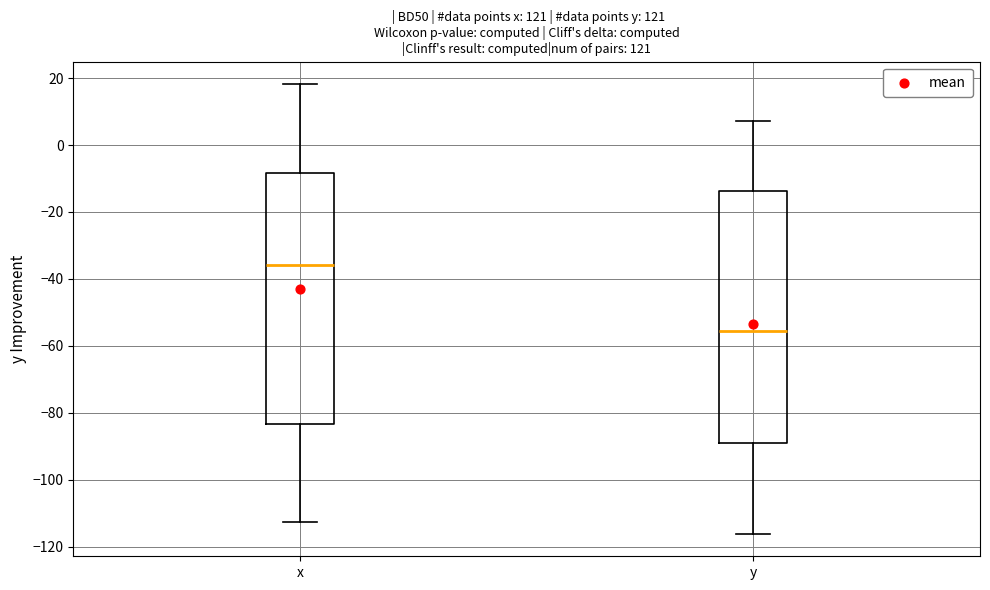

Which box's median line is the highest?

x